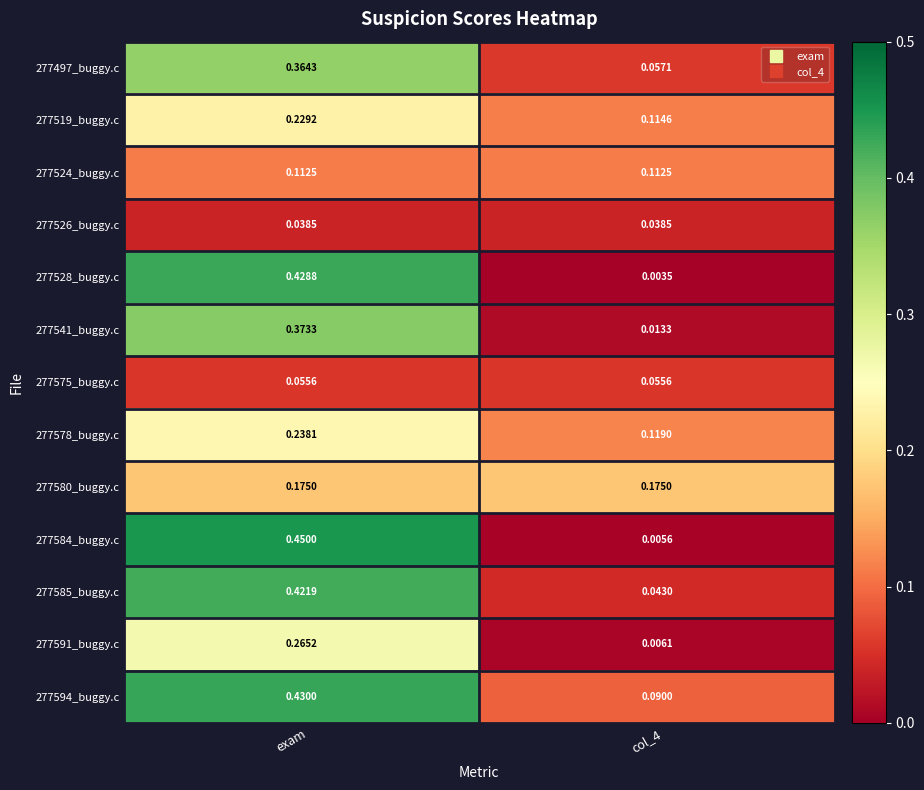

At which category is the sum across all series the highest?

exam